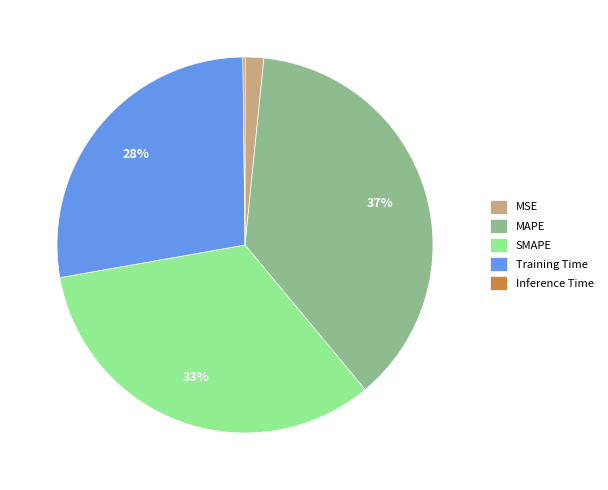

Does any single category account for the majority?

No